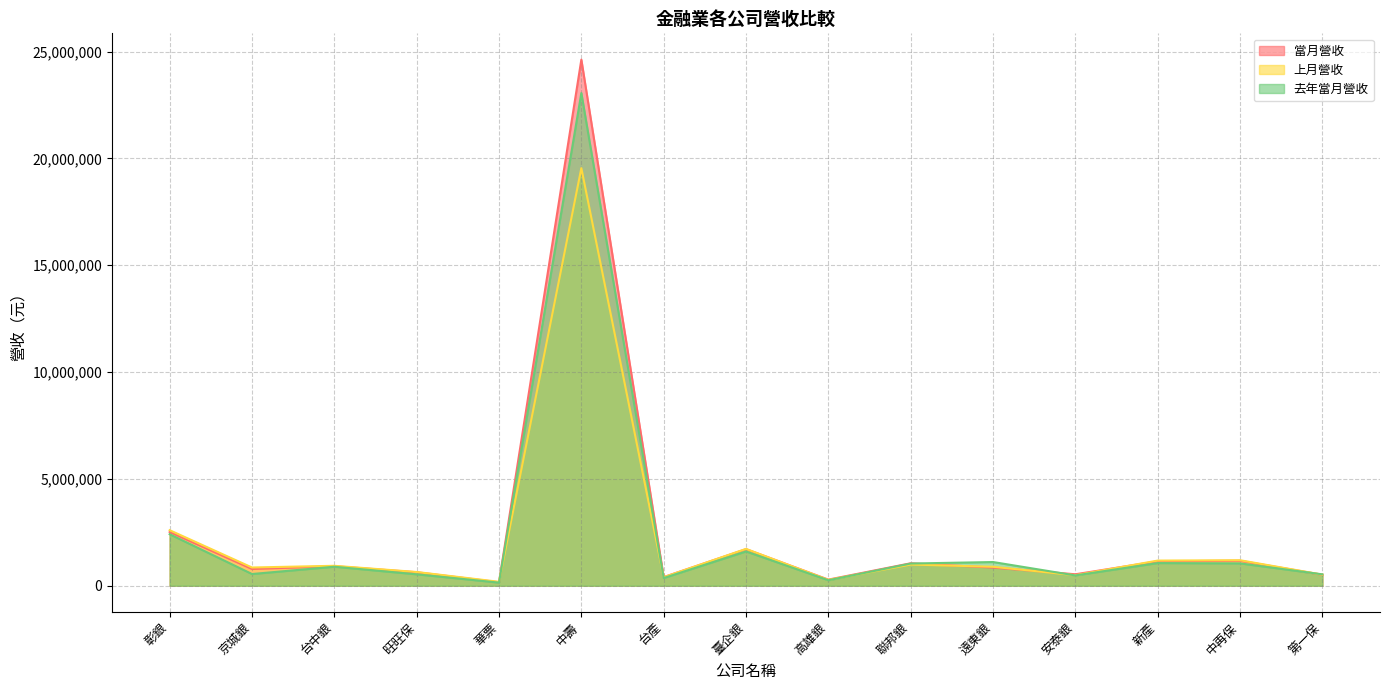

Is the value of 去年當月營收 at 遠東銀 greater than the value of 當月營收 at 臺企銀?

No